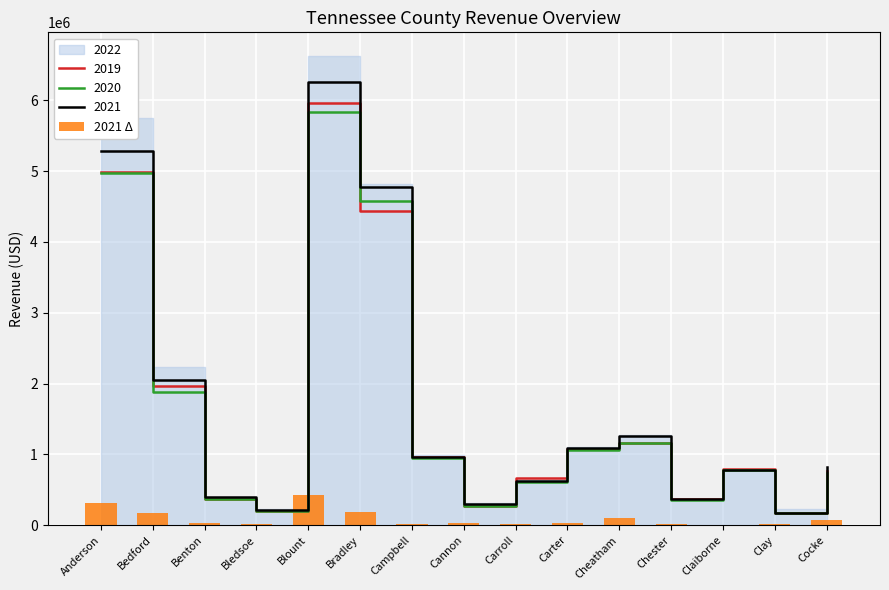

Approximately how many times larger is the value at Bradley compared to Carroll?

8.3